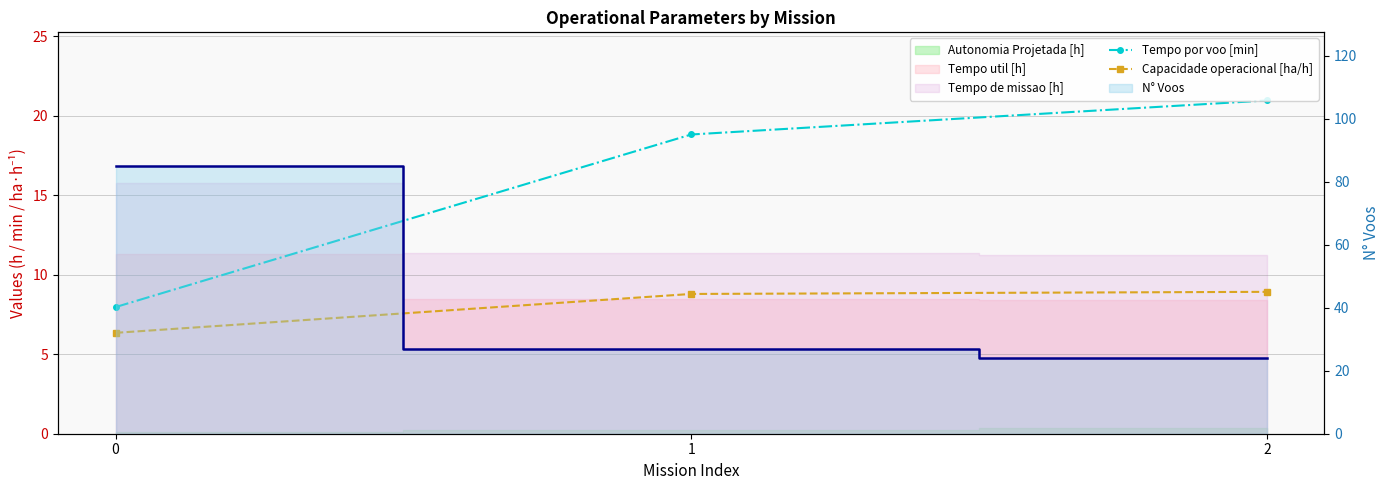

What is the total value across all series at 2?

29.9